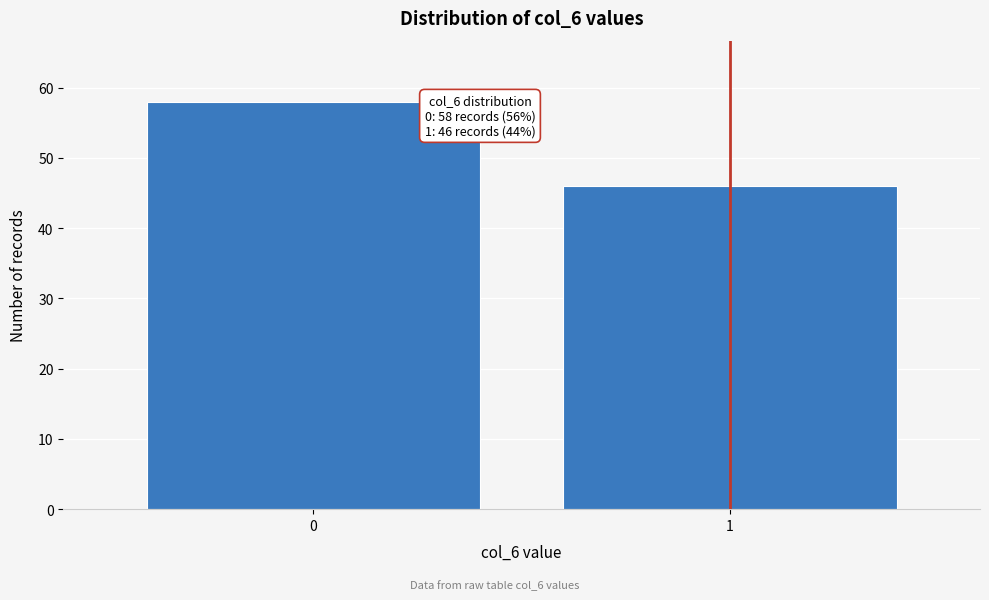

Reading left to right, list all the values displayed in this chart.

58	46